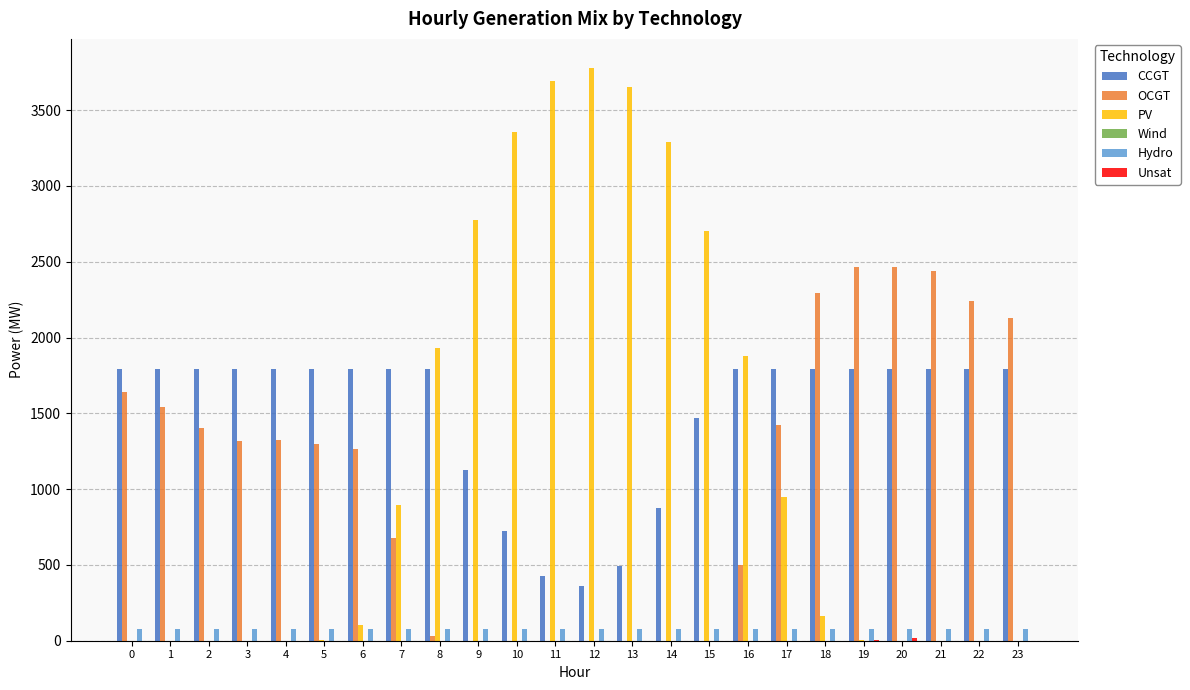

What is the sum of all OCGT values?

26449